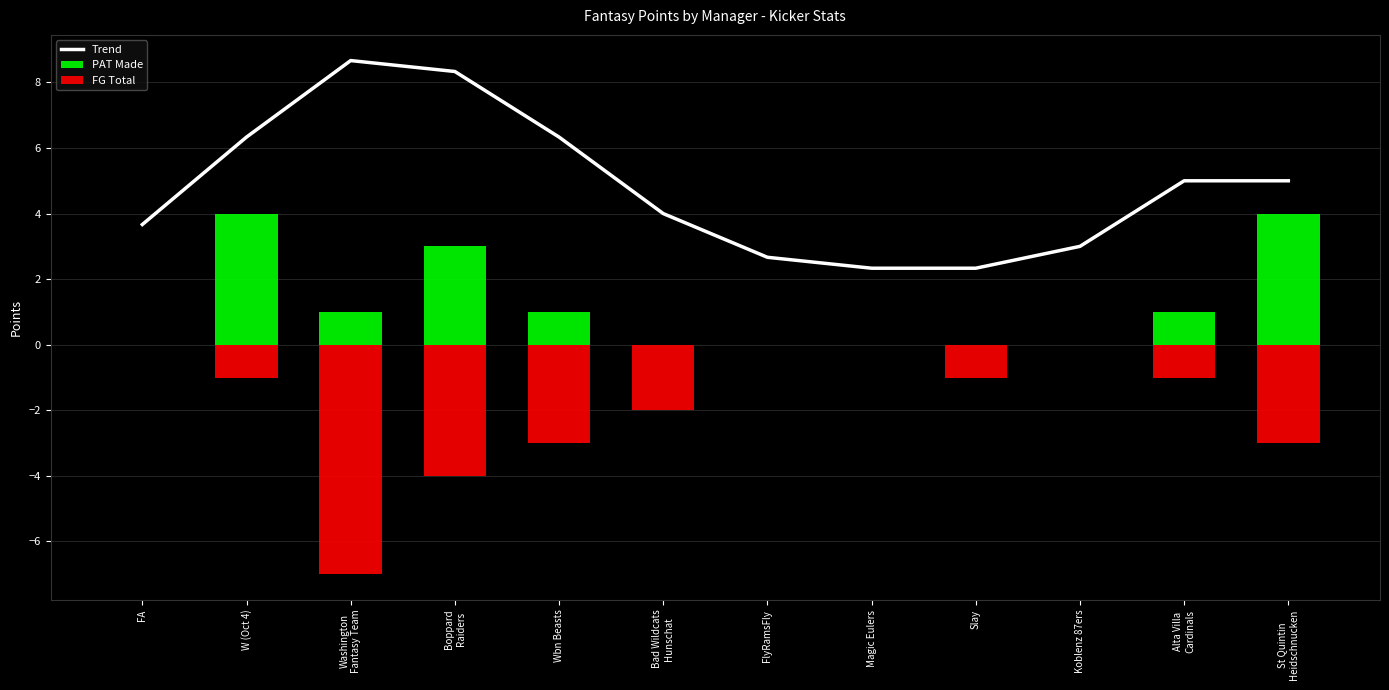

What is the approximate value of Trend at Alta Villa
Cardinals?

5.0